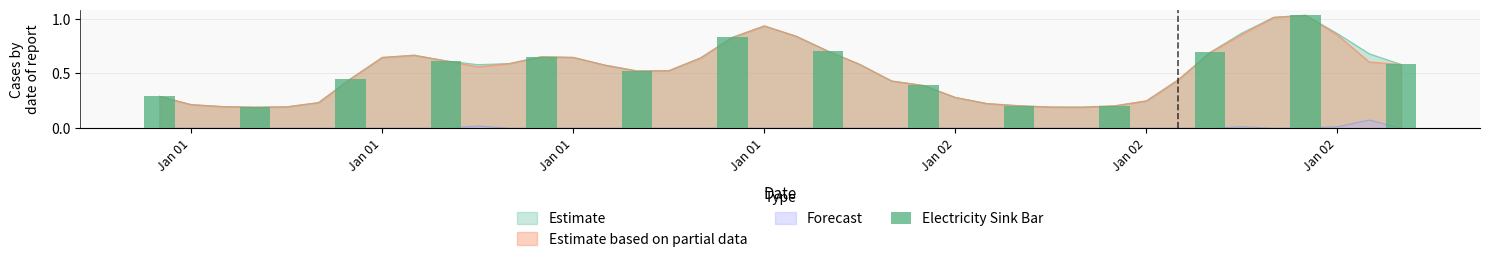

What is the difference between the maximum and second lowest values?

0.8